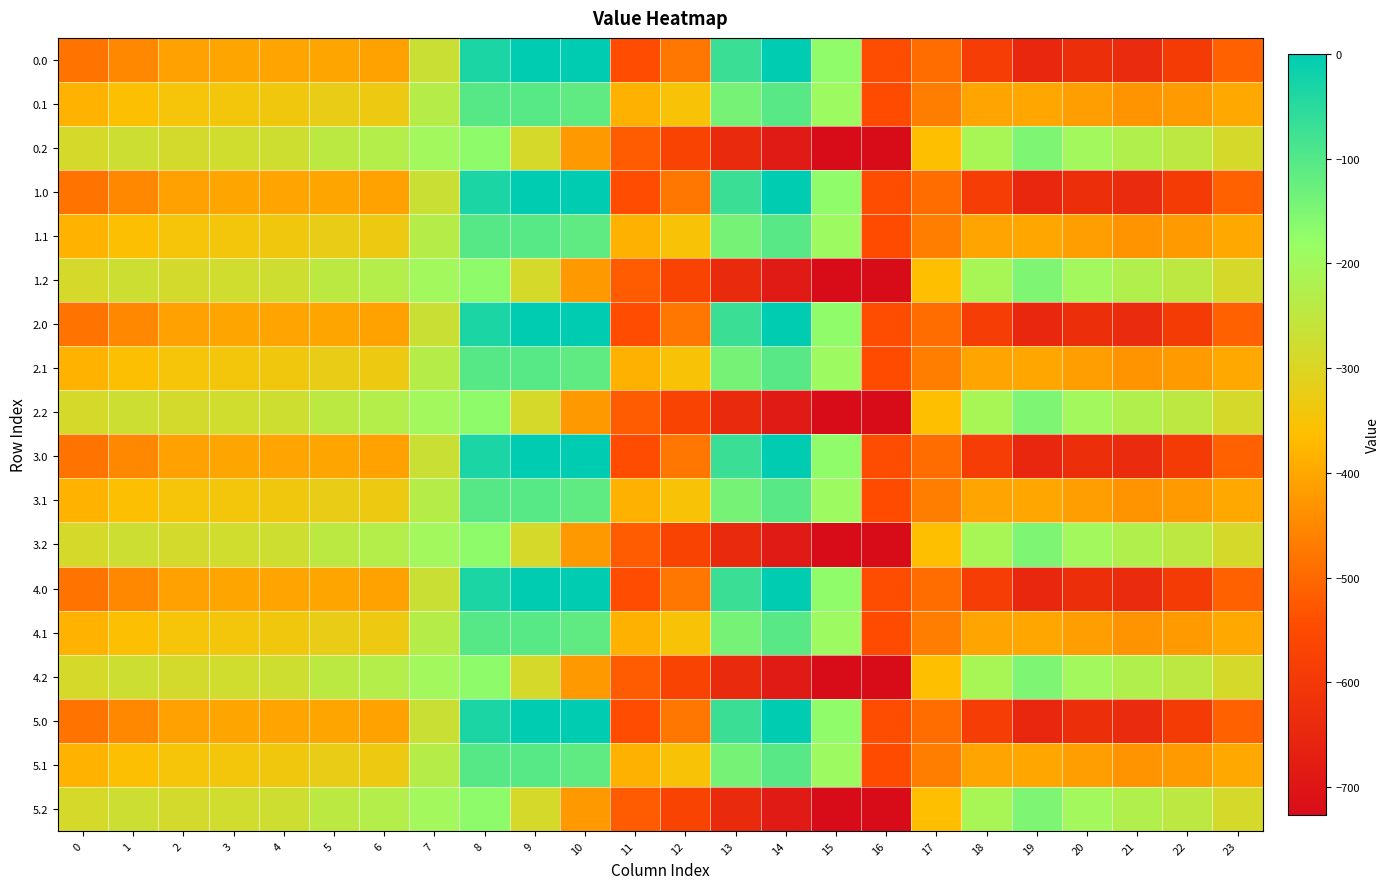

What is the total value across all series at 4?

-6113.5